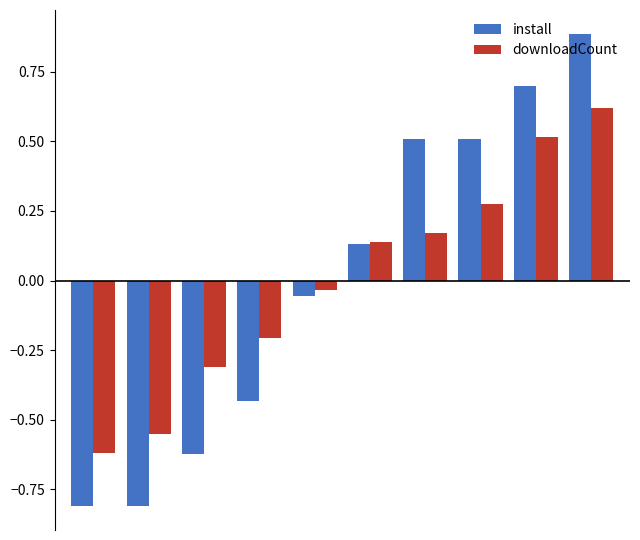

List the series in order of their peak value, highest first.

install, downloadCount